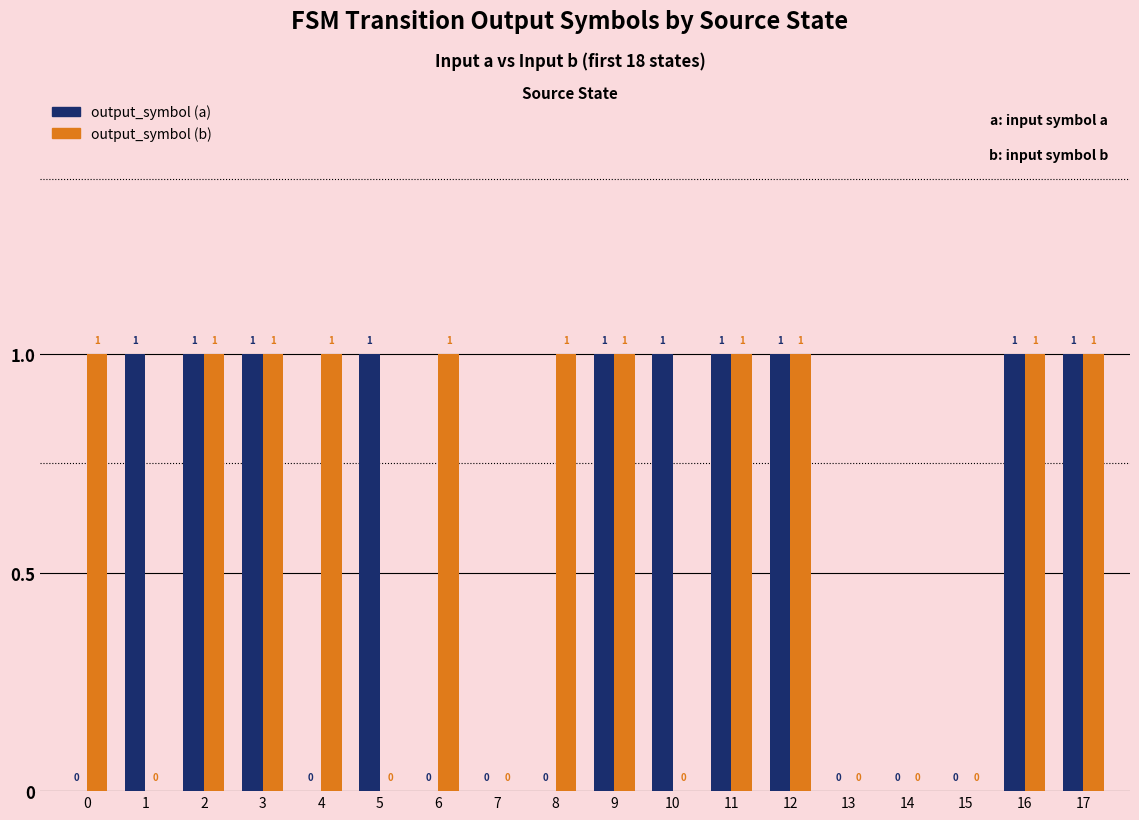

What is the sum of the output_symbol (b) values at 8 and 0?

2